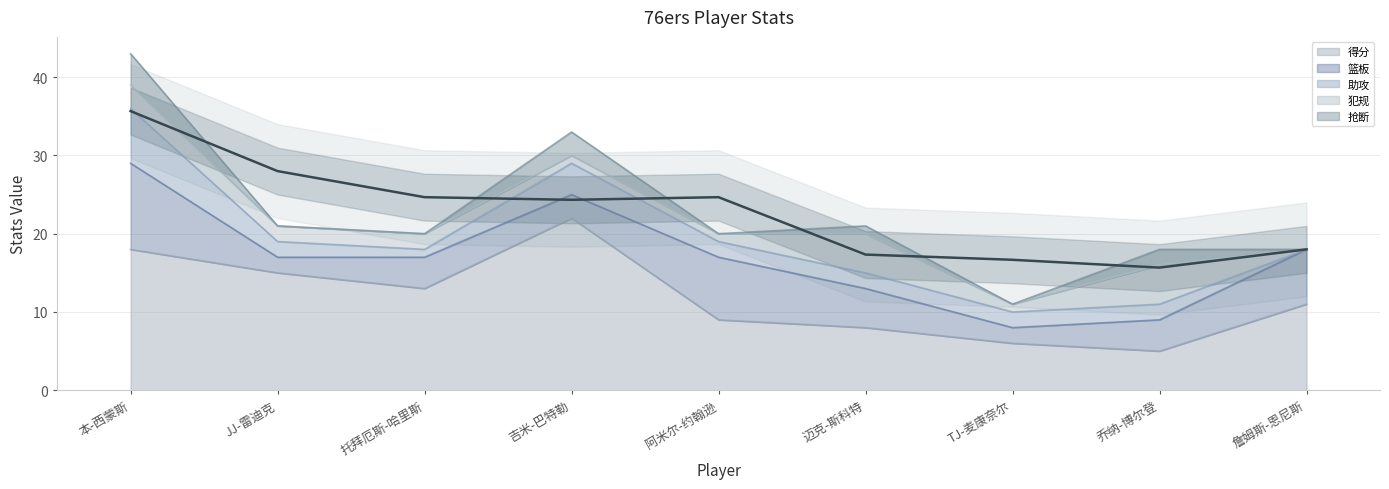

Reading left to right, extract all data points from this chart.

得分: 本-西蒙斯=18	JJ-雷迪克=15	托拜厄斯-哈里斯=13	吉米-巴特勒=22	阿米尔-约翰逊=9	迈克-斯科特=8	TJ-麦康奈尔=6	乔纳-博尔登=5	詹姆斯-恩尼斯=11
篮板: 本-西蒙斯=11	JJ-雷迪克=2	托拜厄斯-哈里斯=4	吉米-巴特勒=3	阿米尔-约翰逊=8	迈克-斯科特=5	TJ-麦康奈尔=2	乔纳-博尔登=4	詹姆斯-恩尼斯=7
助攻: 本-西蒙斯=7	JJ-雷迪克=2	托拜厄斯-哈里斯=1	吉米-巴特勒=4	阿米尔-约翰逊=2	迈克-斯科特=2	TJ-麦康奈尔=2	乔纳-博尔登=2	詹姆斯-恩尼斯=0
犯规: 本-西蒙斯=3	JJ-雷迪克=2	托拜厄斯-哈里斯=2	吉米-巴特勒=1	阿米尔-约翰逊=1	迈克-斯科特=5	TJ-麦康奈尔=1	乔纳-博尔登=5	詹姆斯-恩尼斯=0
抢断: 本-西蒙斯=4	JJ-雷迪克=0	托拜厄斯-哈里斯=0	吉米-巴特勒=3	阿米尔-约翰逊=0	迈克-斯科特=1	TJ-麦康奈尔=0	乔纳-博尔登=2	詹姆斯-恩尼斯=0